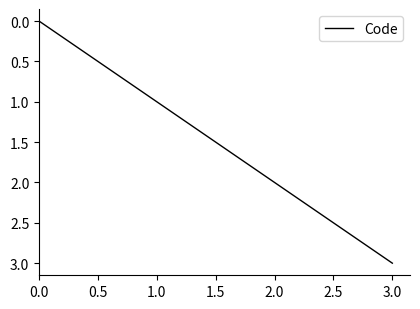

List the labels in order of value, largest first.

3.0, 2.0, 1.0, 0.0